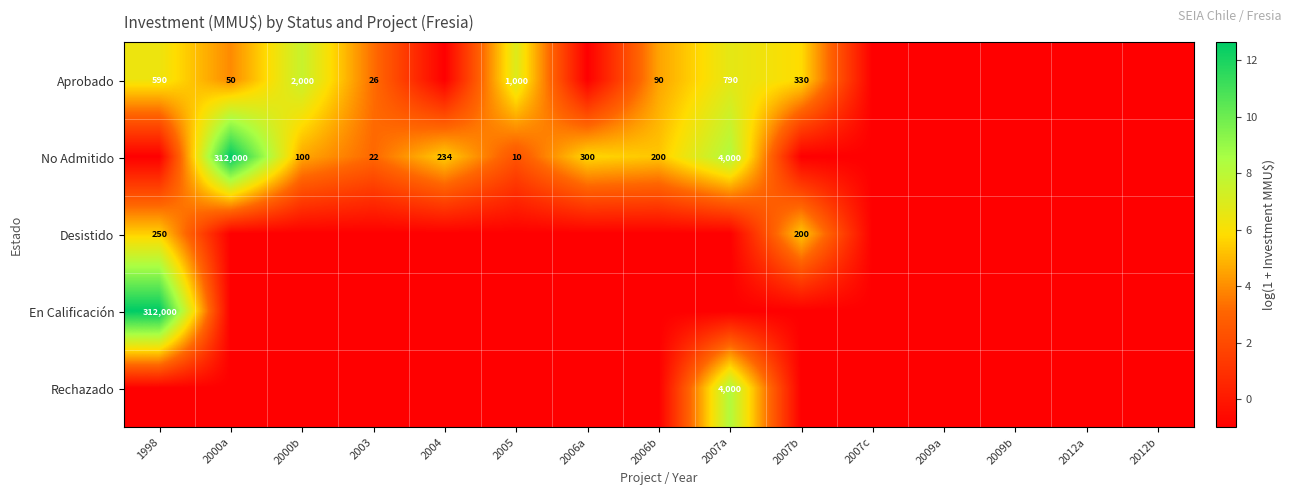

True or false: Rechazado has a value of 6925 at 2007a.

False